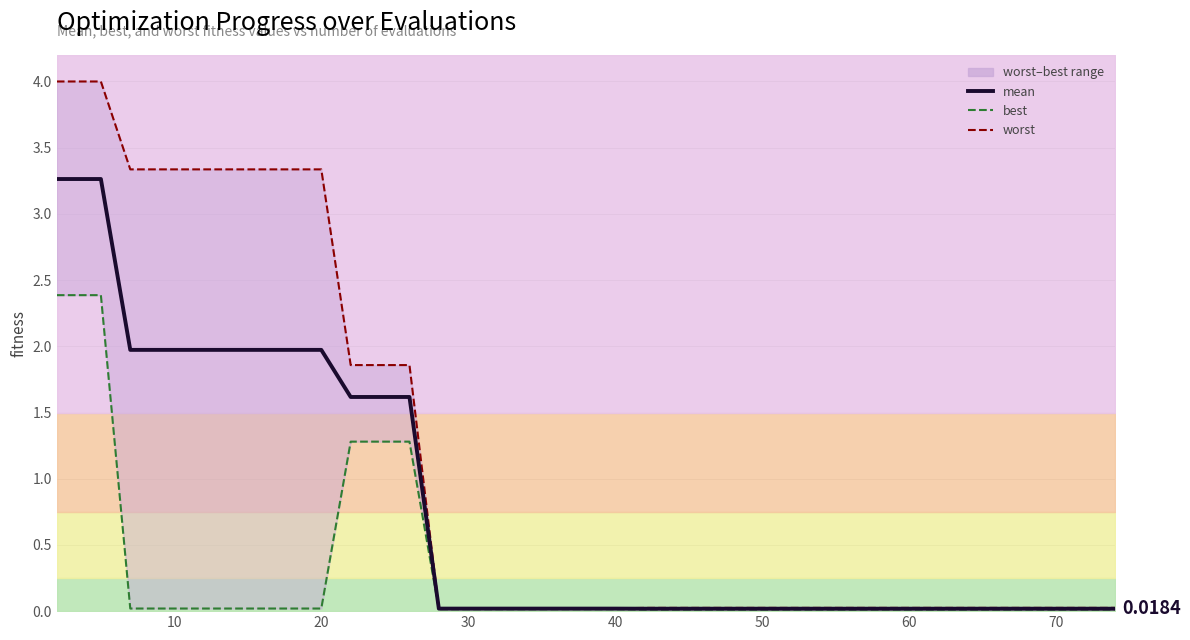

Count the number of data series in this chart.

3